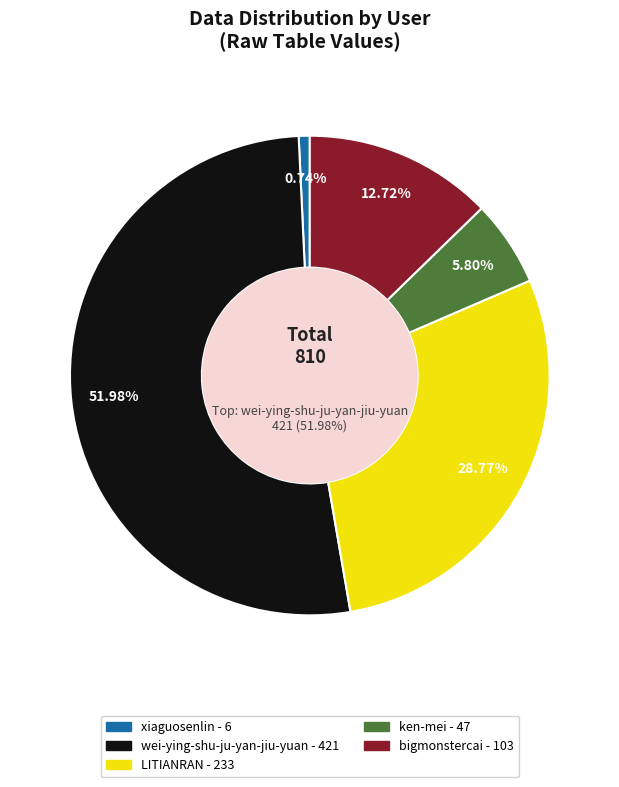

Is the sum of xiaguosenlin and LITIANRAN greater than half?

No